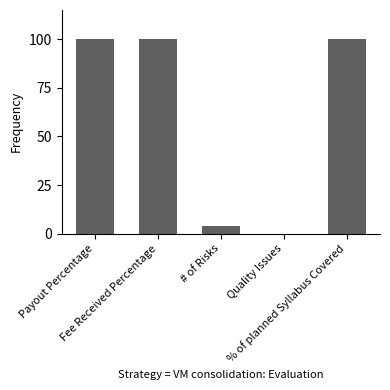

What is the greatest value displayed?

100